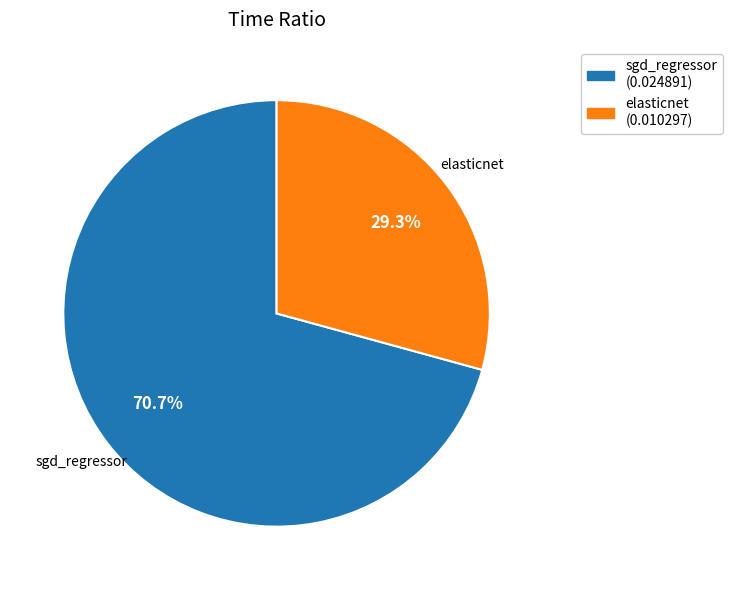

To the nearest percent, what is the average slice percentage?

50%